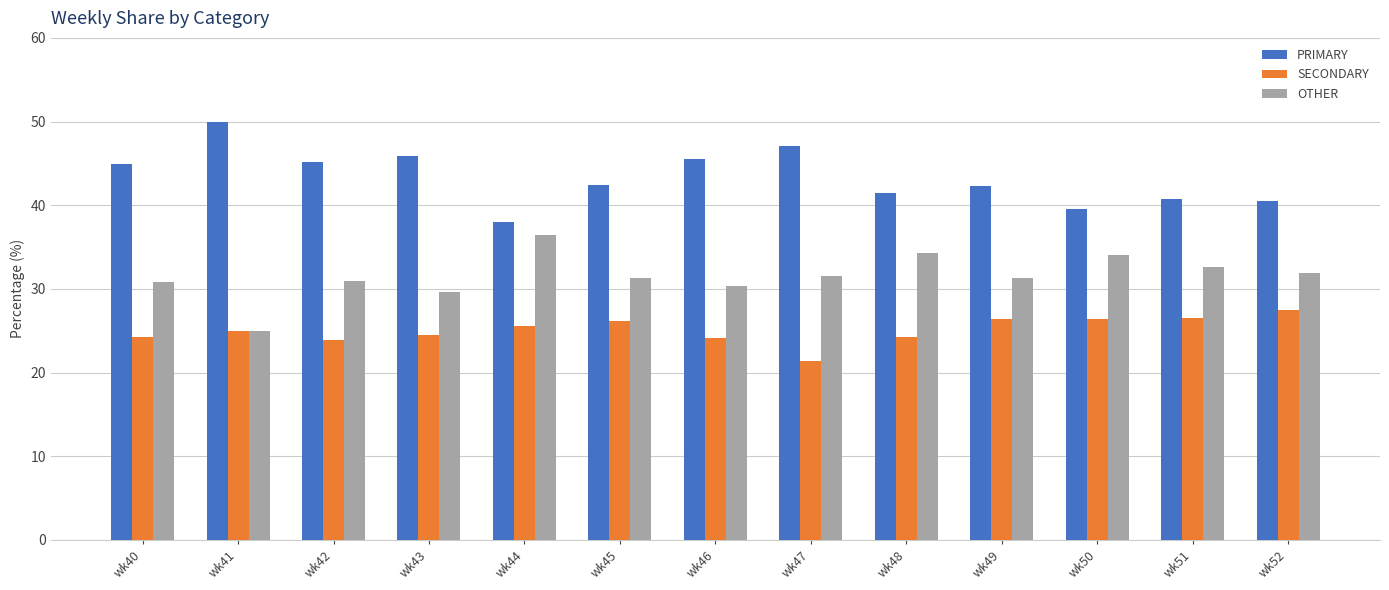

The PRIMARY series shows 76.9 at wk46. True or false?

False